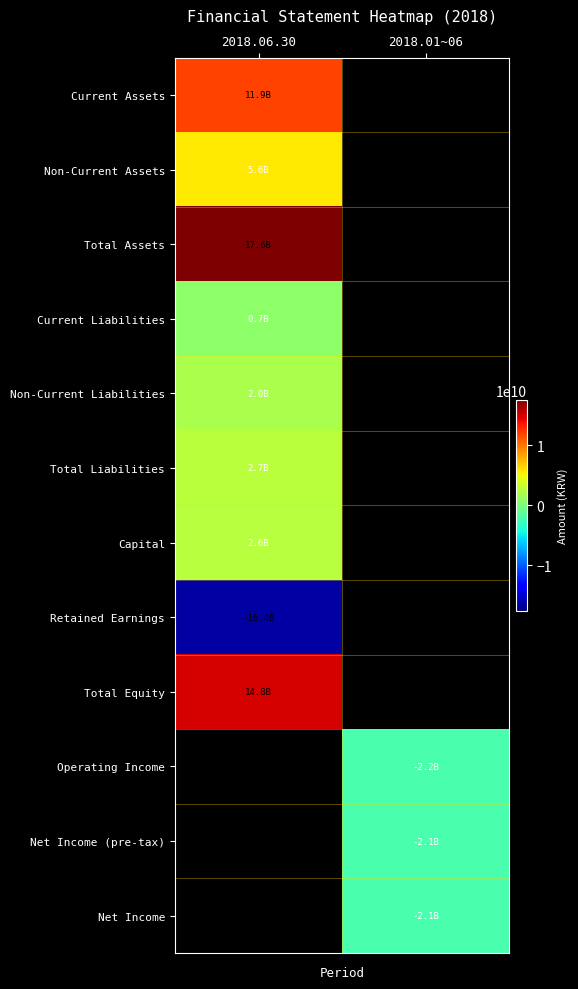

Rank the series by their maximum value, from highest to lowest.

Total Assets, Total Equity, Current Assets, Non-Current Assets, Total Liabilities, Capital, Non-Current Liabilities, Current Liabilities, Operating Income, Net Income (pre-tax), Net Income, Retained Earnings